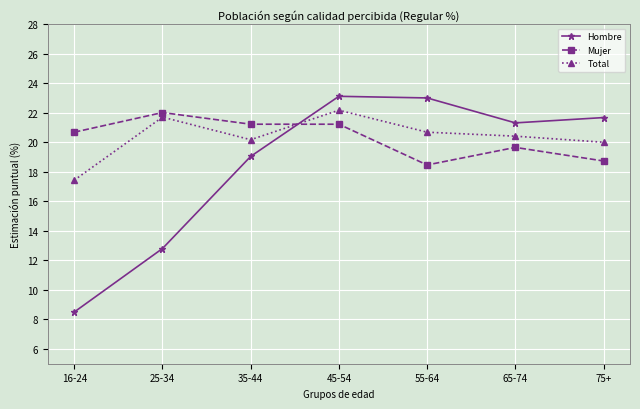

What are all the series names shown in the legend?

Hombre, Mujer, Total